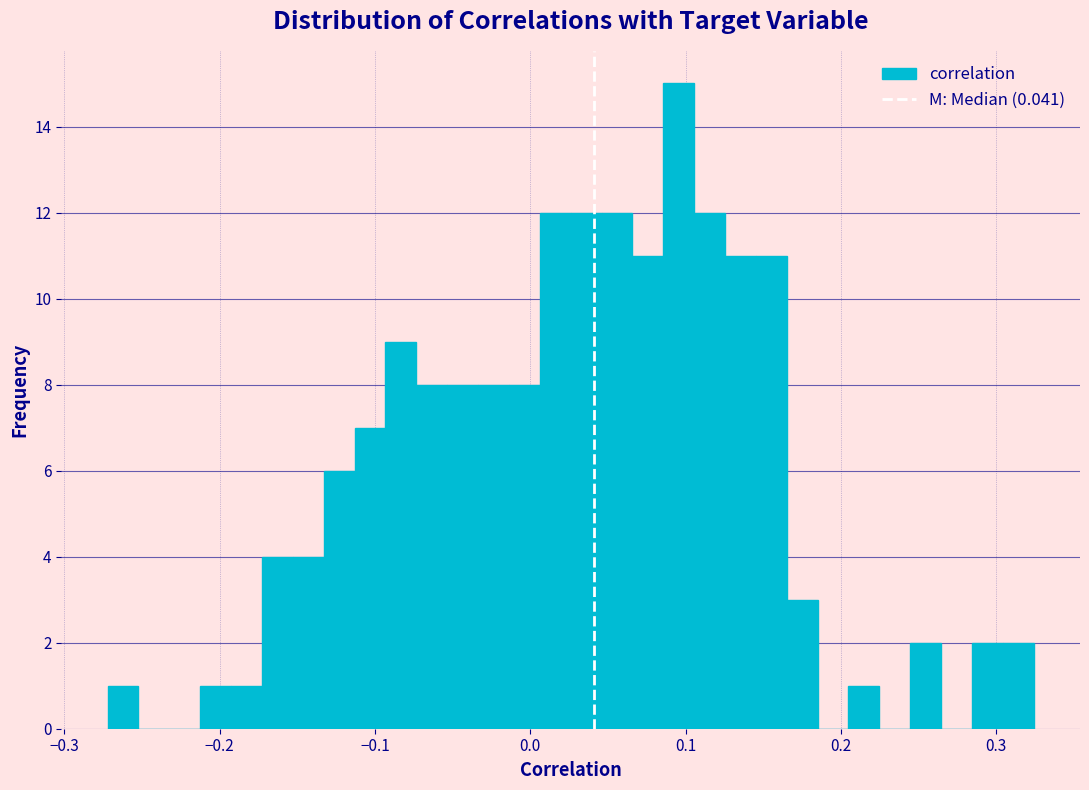

Read against the x-axis, roughly where is the centre of the tallest bar?

0.10